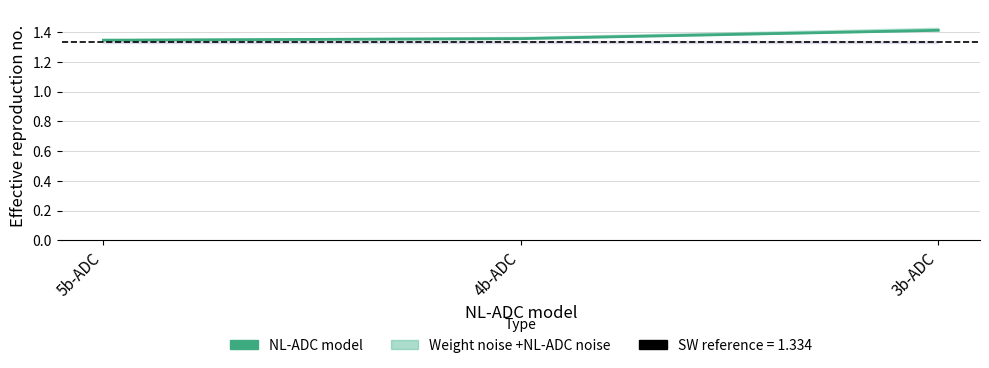

Rank the categories by value from highest to lowest.

3b-ADC, 4b-ADC, 5b-ADC